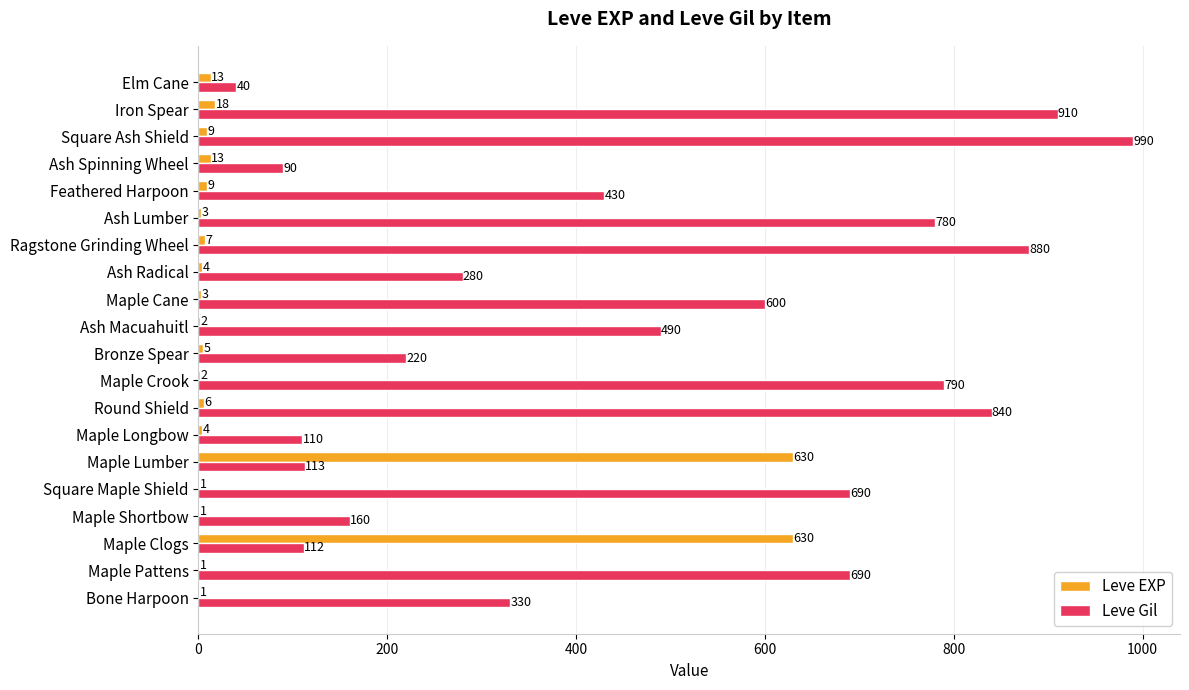

What value does the Leve Gil series have at Iron Spear, to the nearest 50?

900